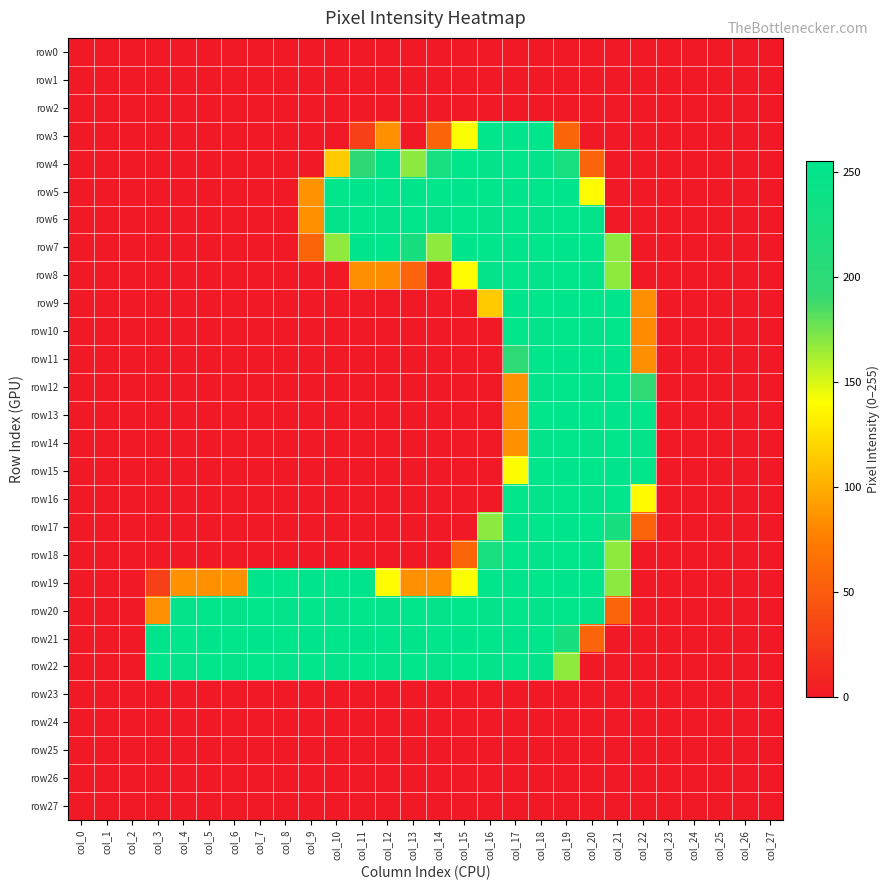

Which series has the largest total across all categories?

row20